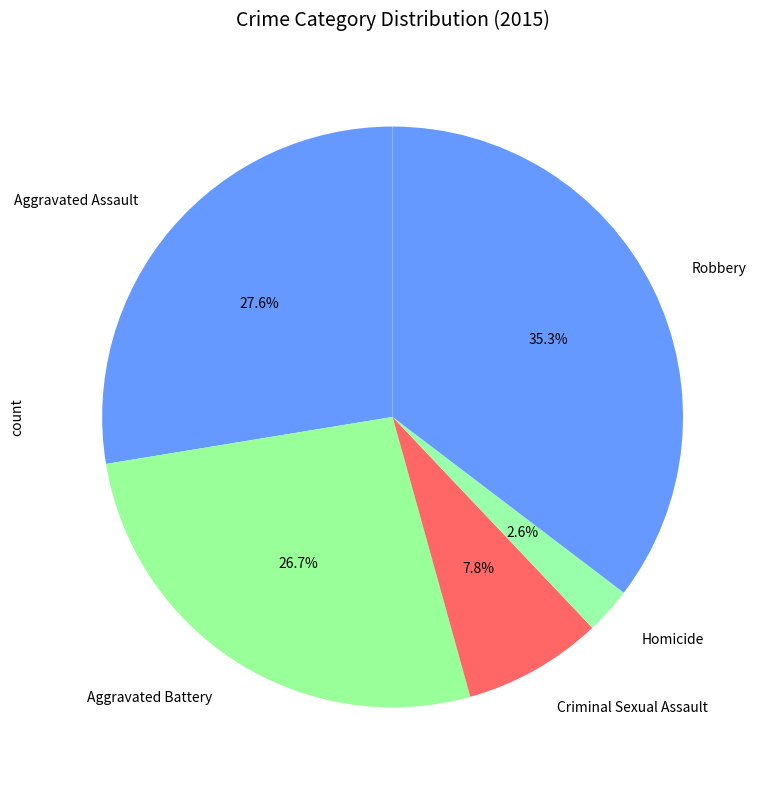

To the nearest percent, what is the difference between the largest and smallest slice percentages?

33%